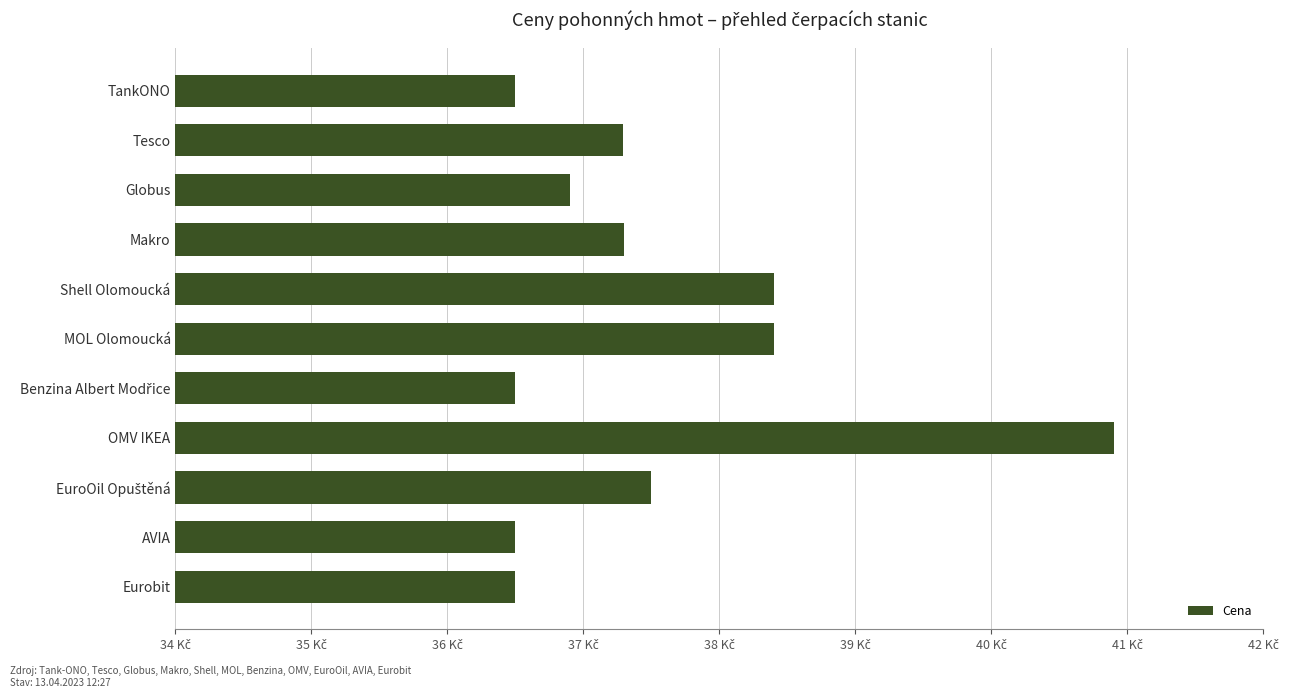

Are the bars horizontal?

Yes